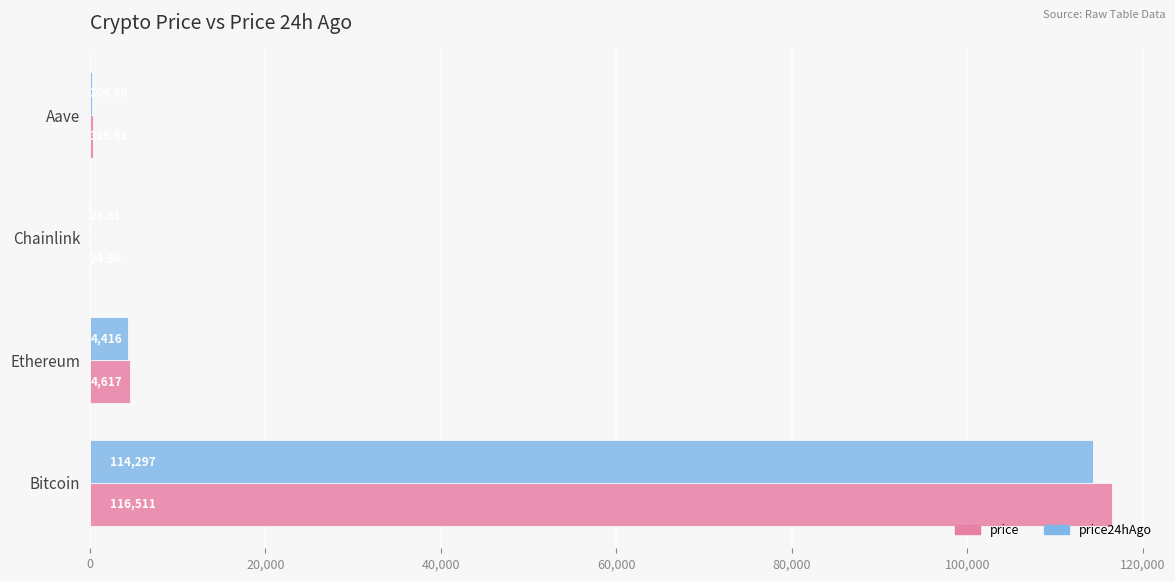

Is the value of price at Aave greater than the value of price24hAgo at Bitcoin?

No